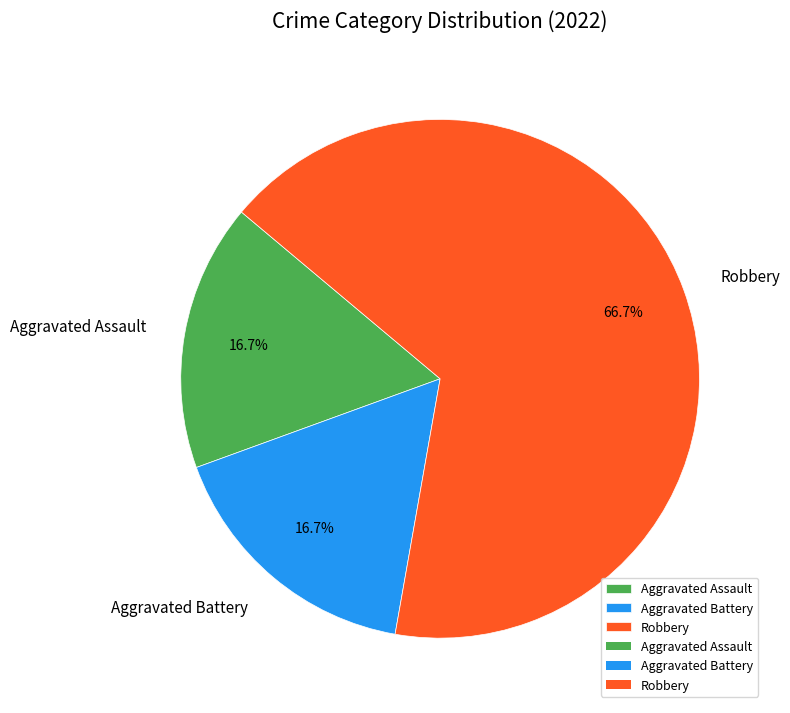

Is there a majority slice in this chart?

Yes